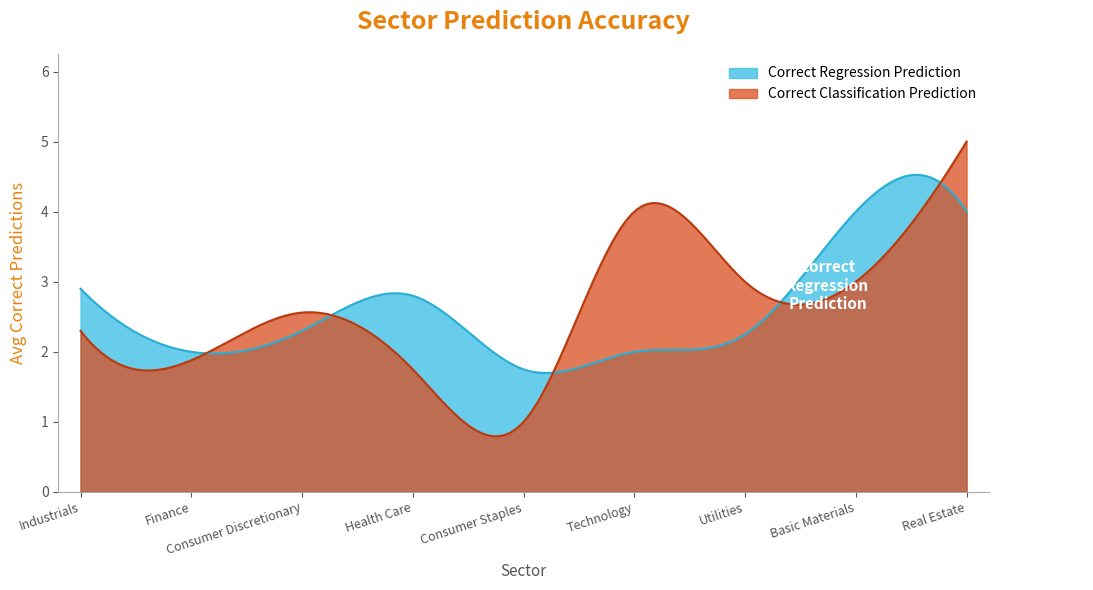

What is the maximum value for Correct Regression Prediction?

4.5